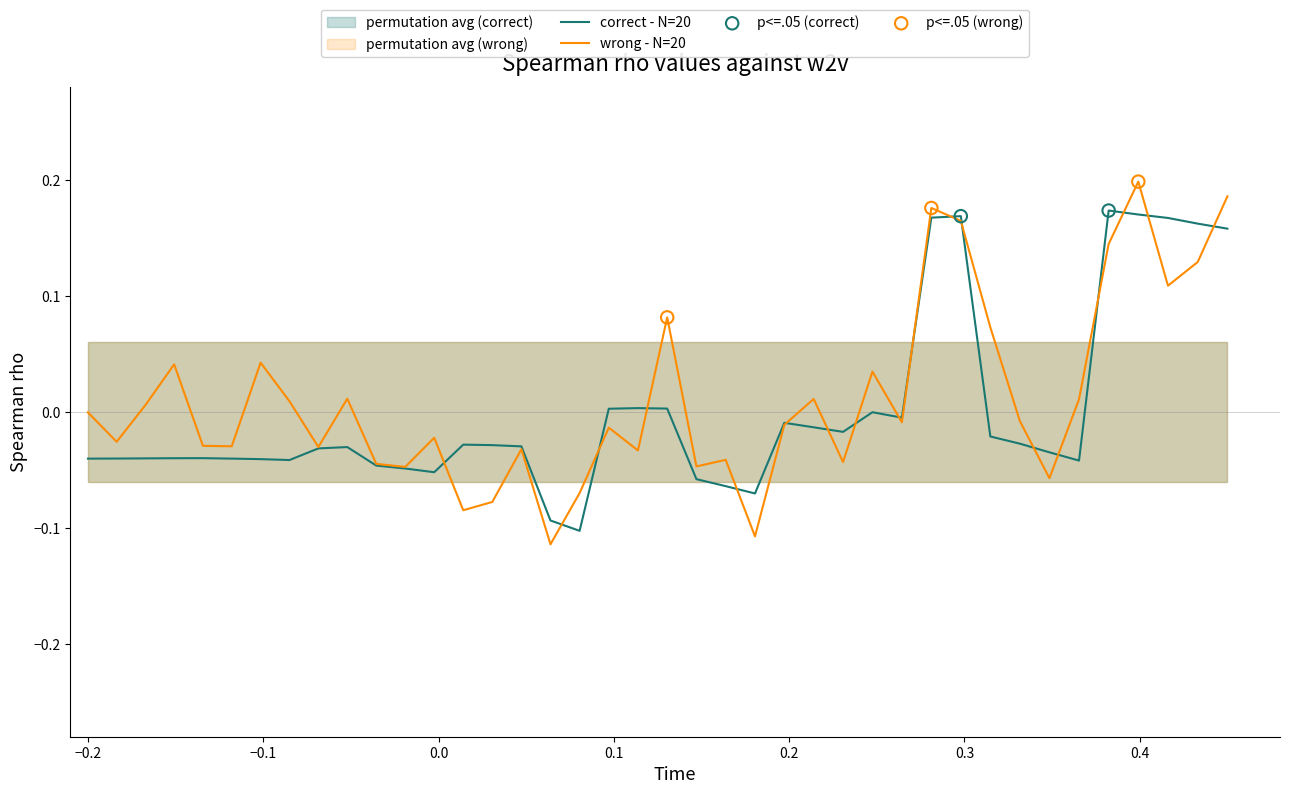

Which series has the widest spread of Y values?

wrong - N=20